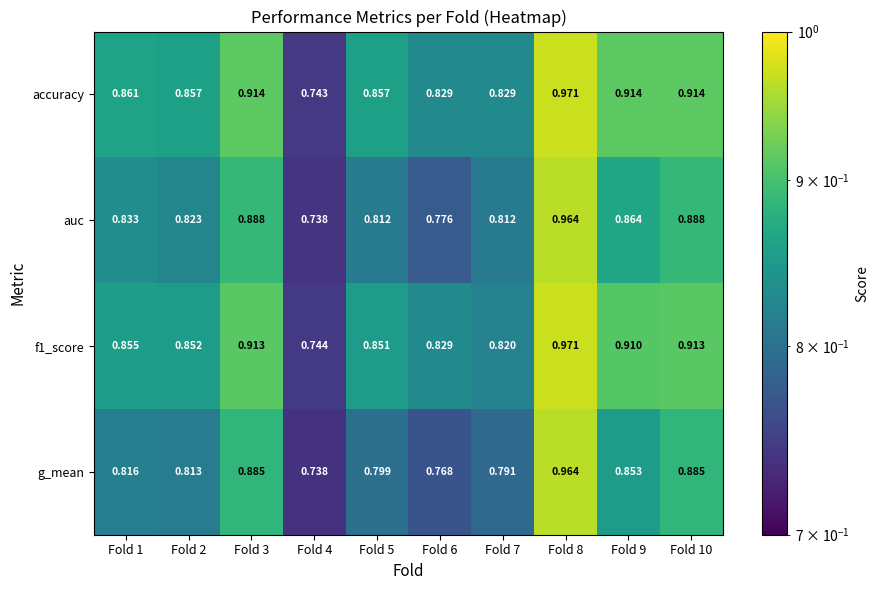

Which series has the largest range (max minus min)?

accuracy